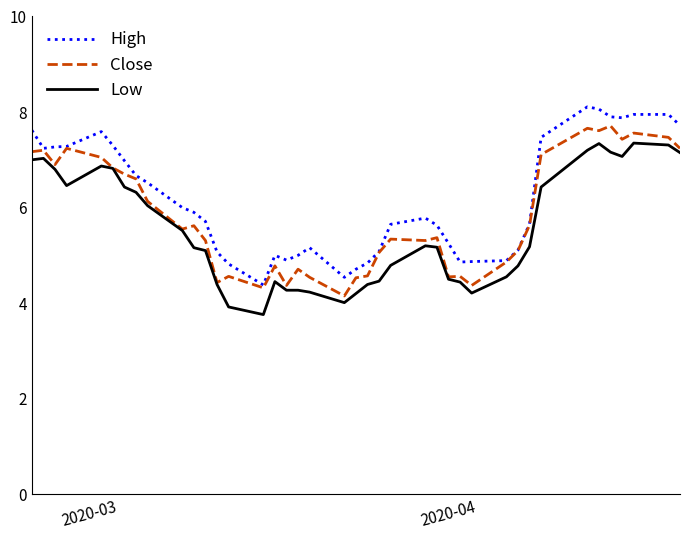

What are all the series names shown in the legend?

High, Close, Low